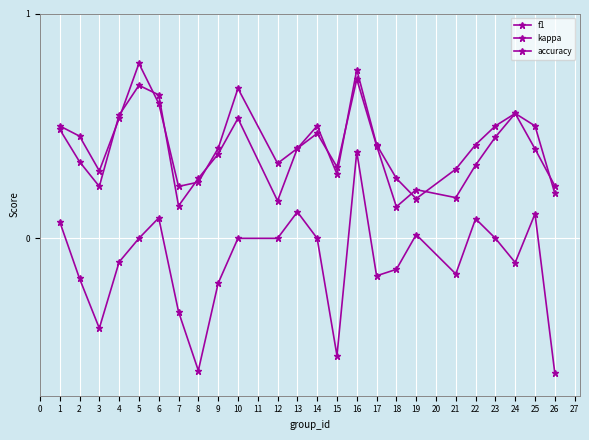

True or false: f1 and kappa intersect in this chart.

False